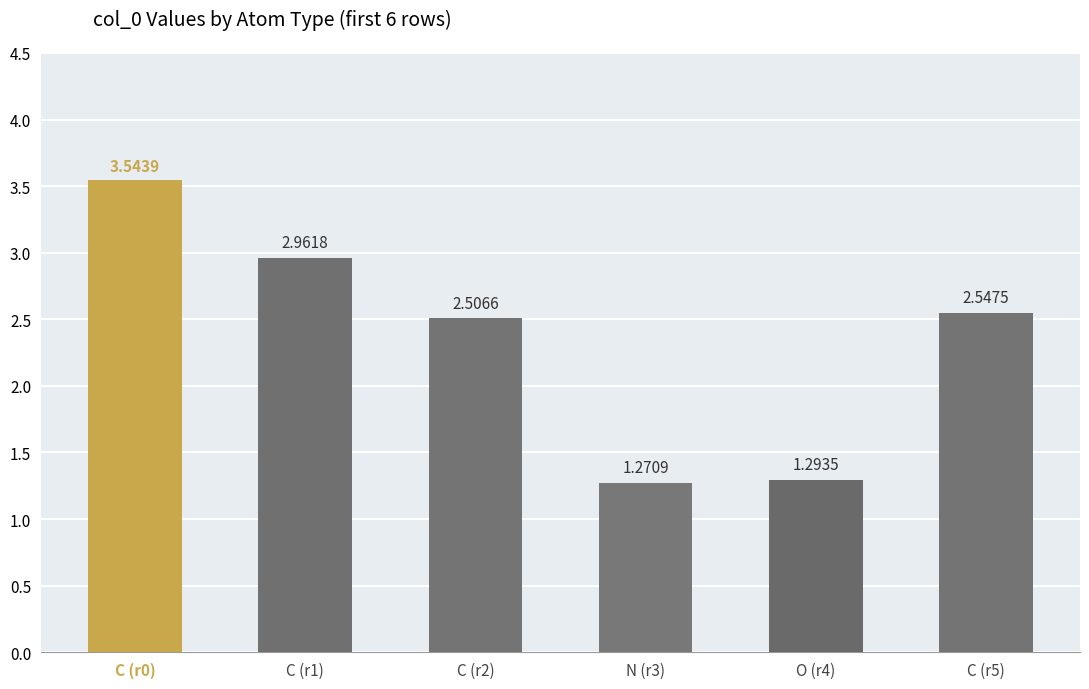

Rank the categories by value from highest to lowest.

C, C, C, C, O, N